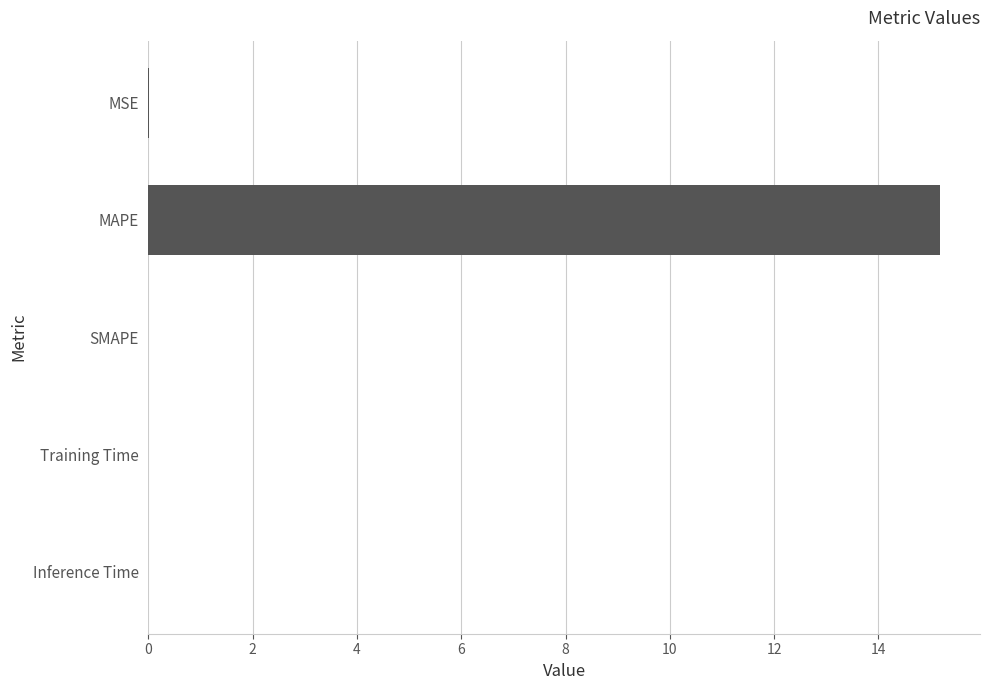

What is the greatest value displayed?

15.2